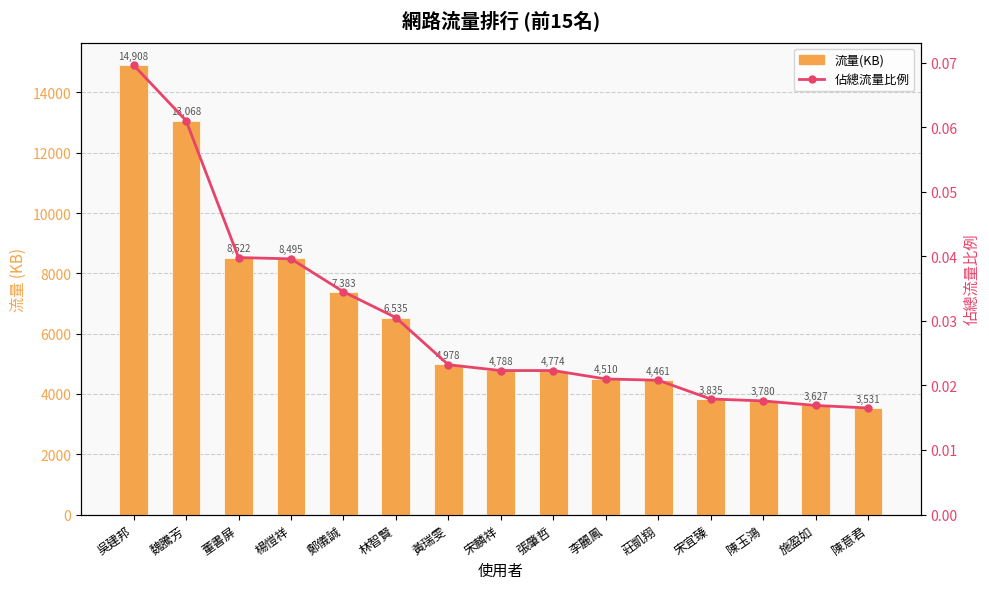

How many data points does each series have?

15